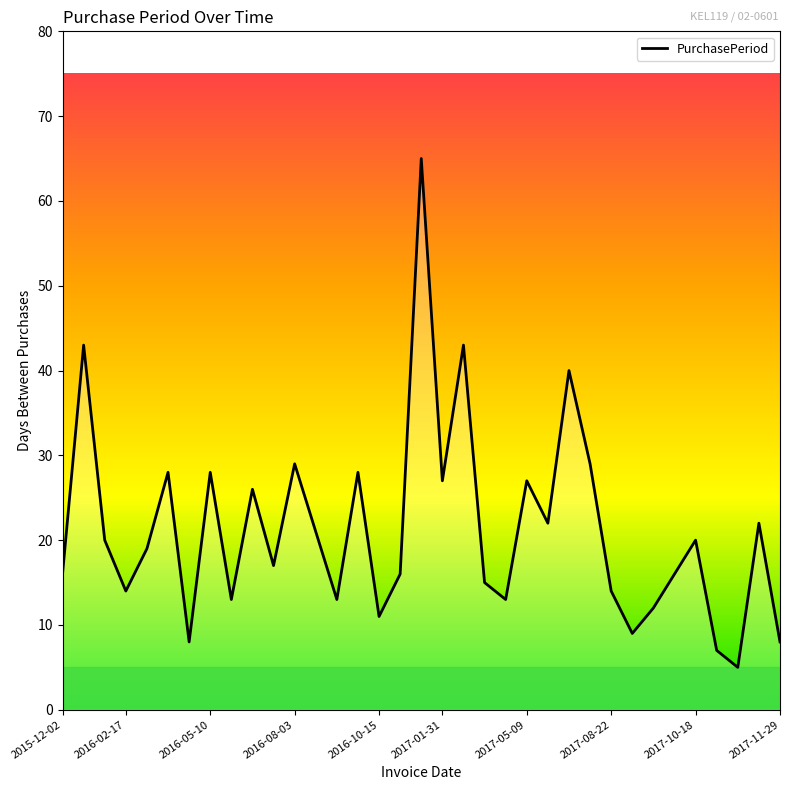

How many lines are shown in the chart?

1